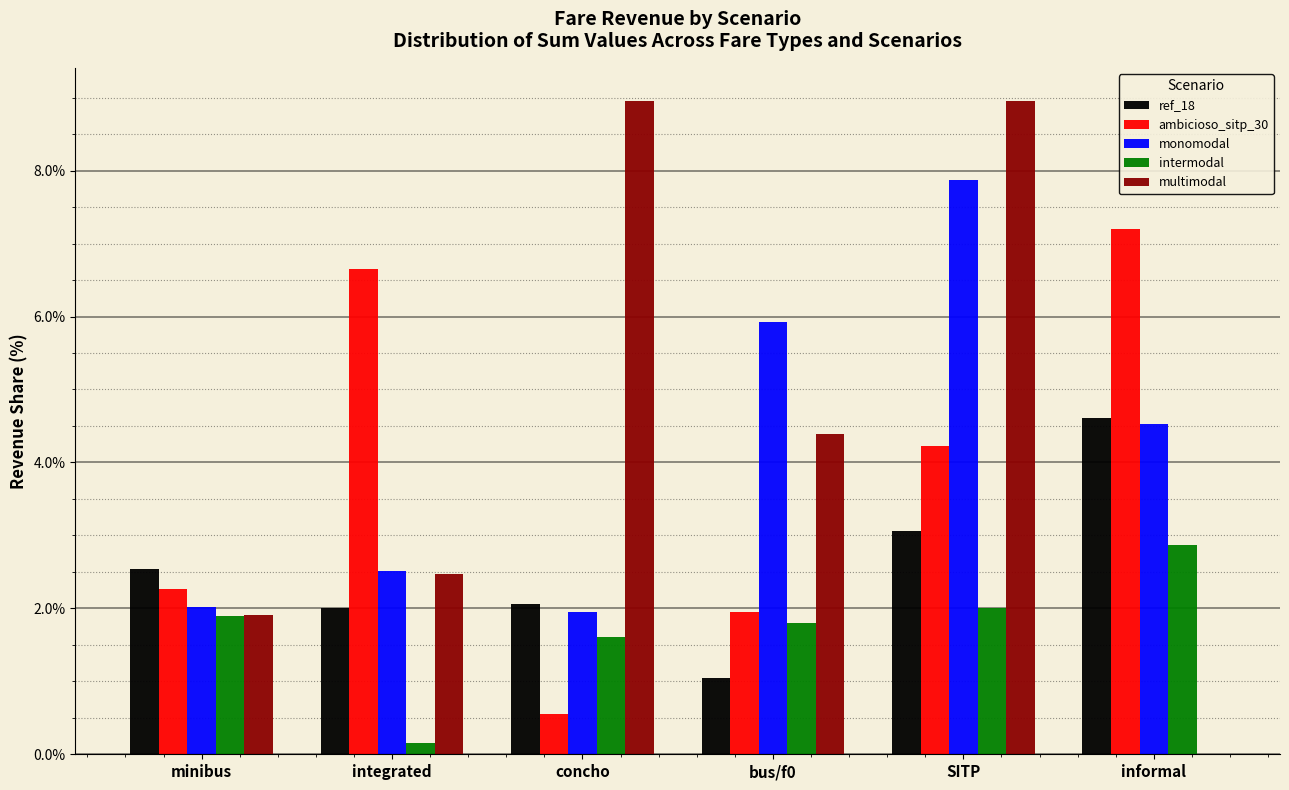

Reading left to right, extract all data points from this chart.

ref_18: minibus=2.5	integrated=2.0	concho=2.1	bus/f0=1.0	SITP=3.1	informal=4.6
ambicioso_sitp_30: minibus=2.3	integrated=6.7	concho=0.5	bus/f0=1.9	SITP=4.2	informal=7.2
monomodal: minibus=2.0	integrated=2.5	concho=1.9	bus/f0=5.9	SITP=7.9	informal=4.5
intermodal: minibus=1.9	integrated=0.2	concho=1.6	bus/f0=1.8	SITP=2.0	informal=2.9
multimodal: minibus=1.9	integrated=2.5	concho=9.0	bus/f0=4.4	SITP=9.0	informal=0.0